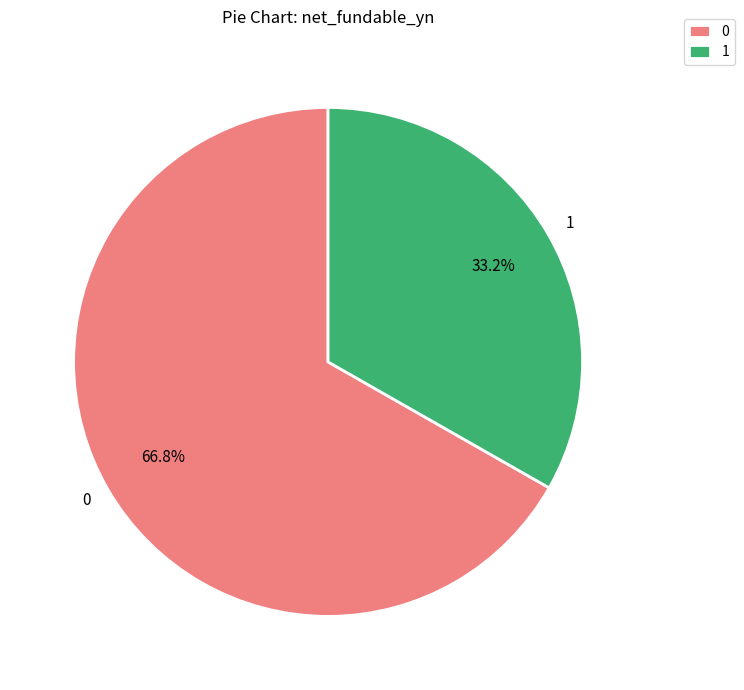

Approximately how many times larger is the value at 0 compared to 1?

2.0